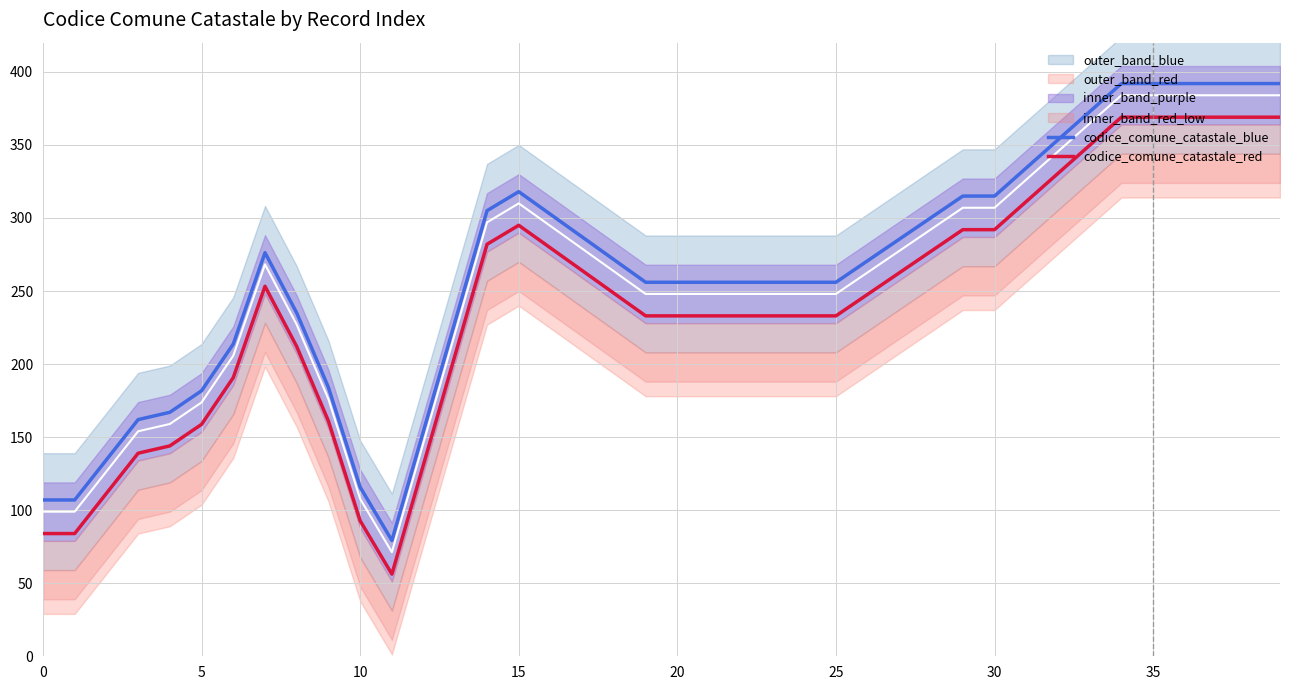

Which has a higher value, 29 or 34?

34